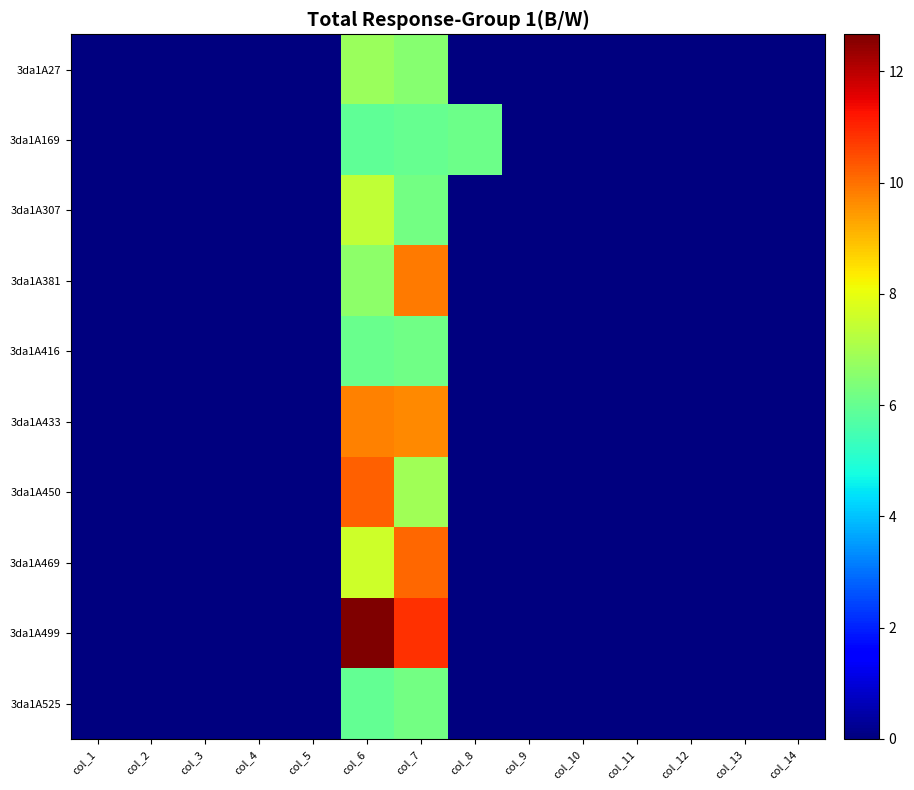

At which category is the sum across all series the highest?

col_6